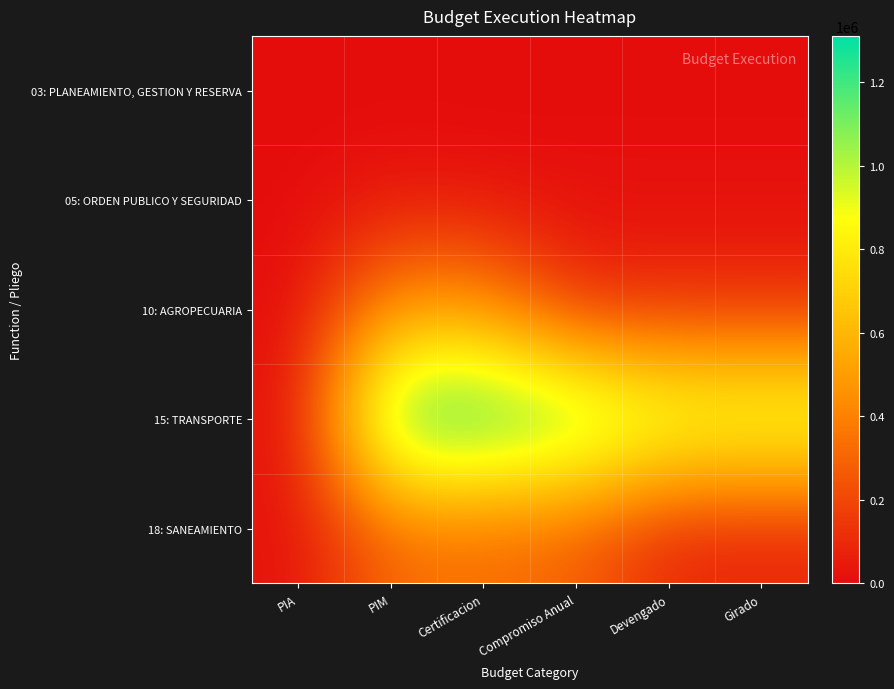

Which category has the lowest value across all series?

PIA